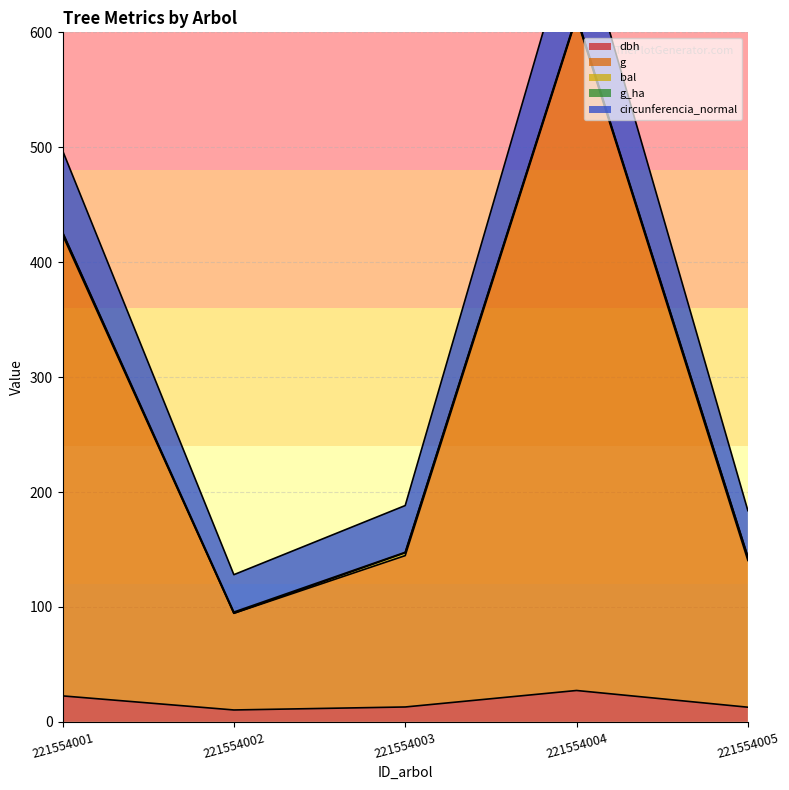

Is it true that dbh equals 22.6 at 221554001?

True